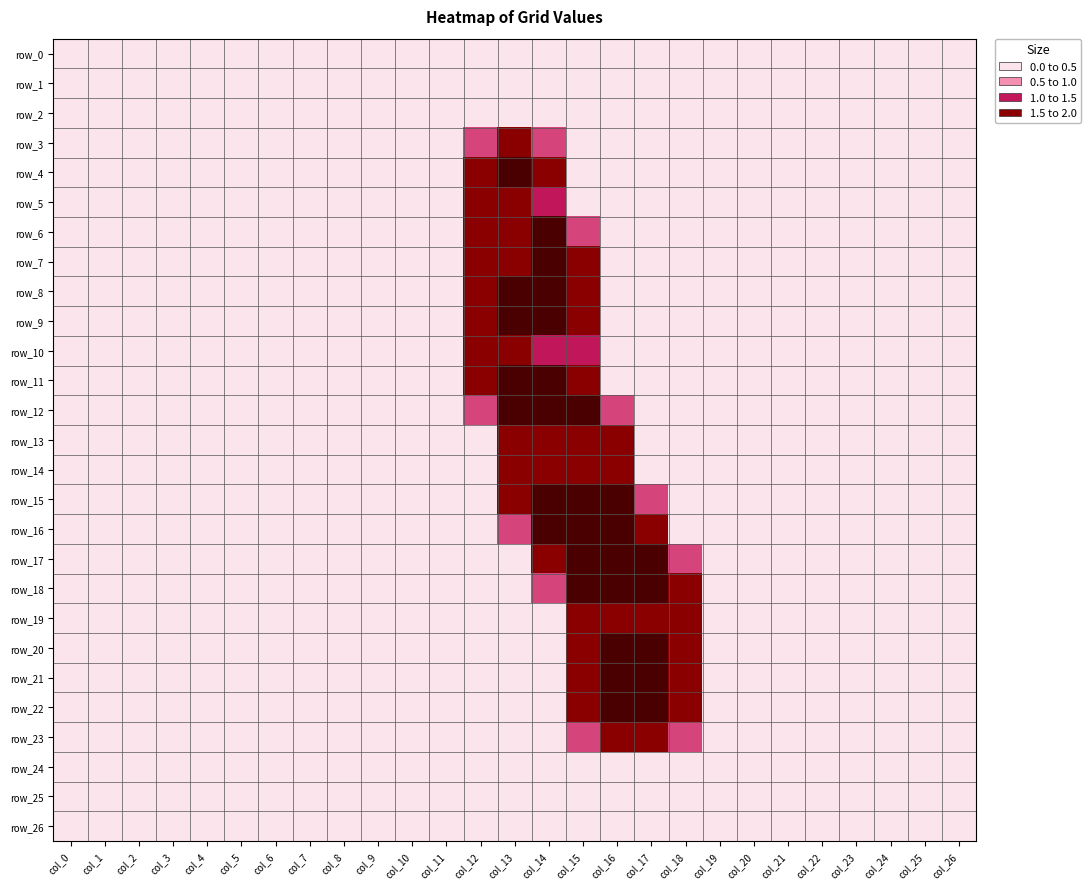

How many positive values does the row_19 series have?

4